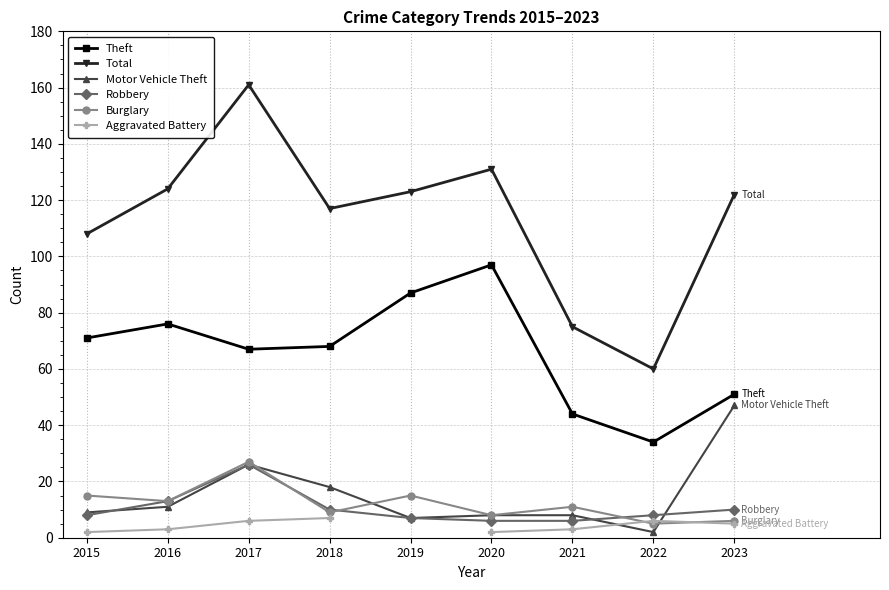

List the series in order of their peak value, highest first.

Total, Theft, Motor Vehicle Theft, Burglary, Robbery, Aggravated Battery